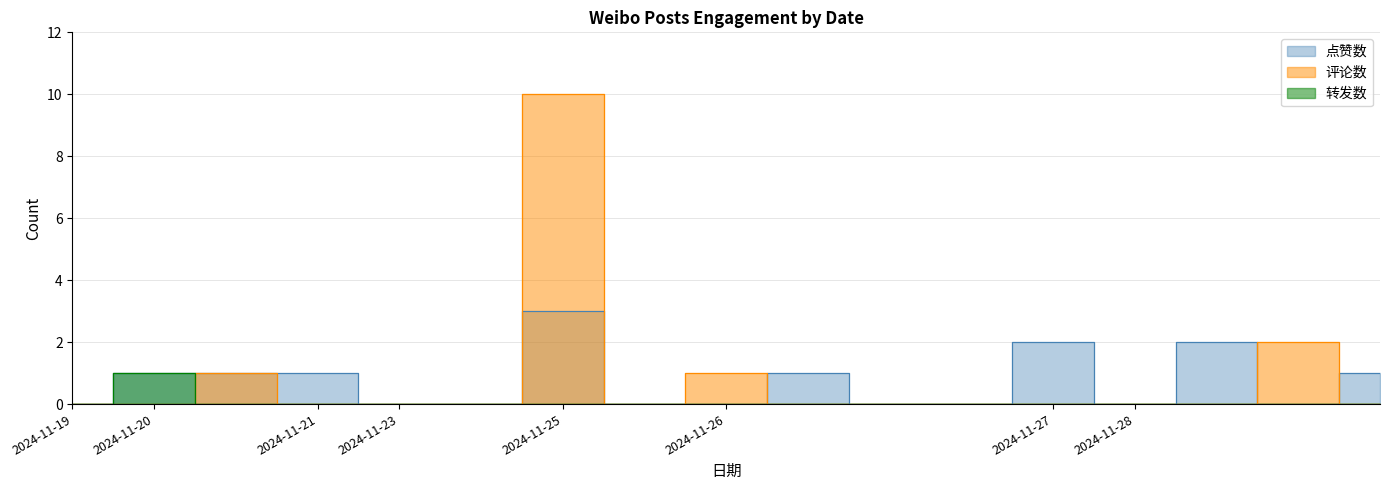

Where is the first local maximum for 评论数?

2024-11-20